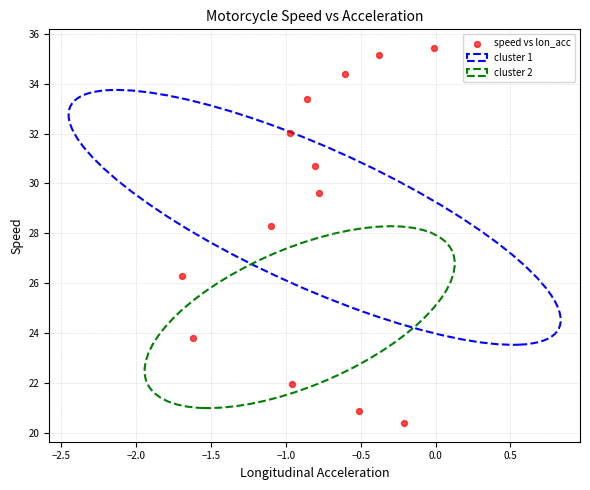

What Y value in the scatter plot is closest to 27?

26.3